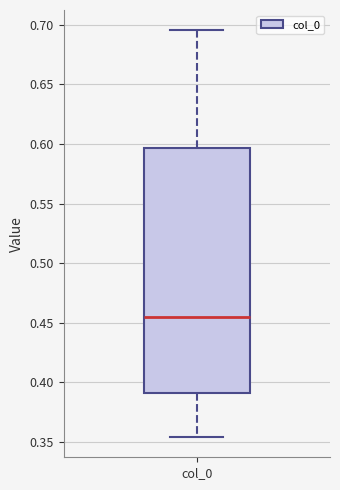

Transcribe this box plot: give where the median line is, the range the box spans, and where the two whiskers end, as read against the y-axis. The values are not printed on the chart, so give them approximately, as read against the axis.

median 0.455, box 0.390 to 0.595, whiskers 0.355 to 0.695